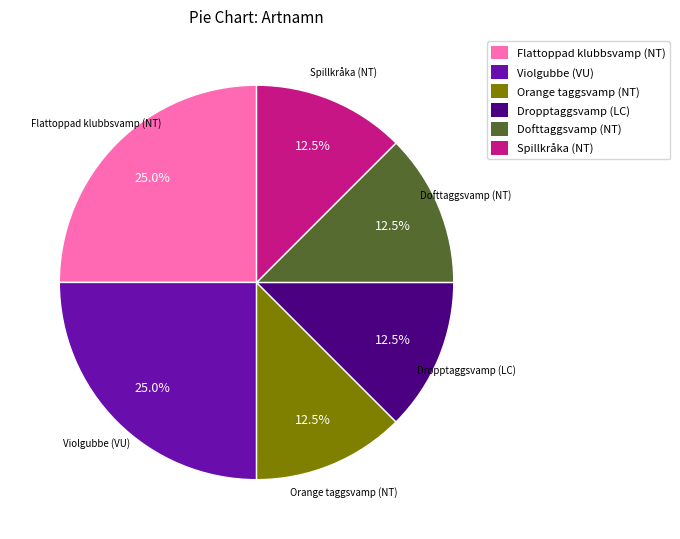

Approximately how many times larger is the value at Dropptaggsvamp (LC) compared to Violgubbe (VU)?

0.5